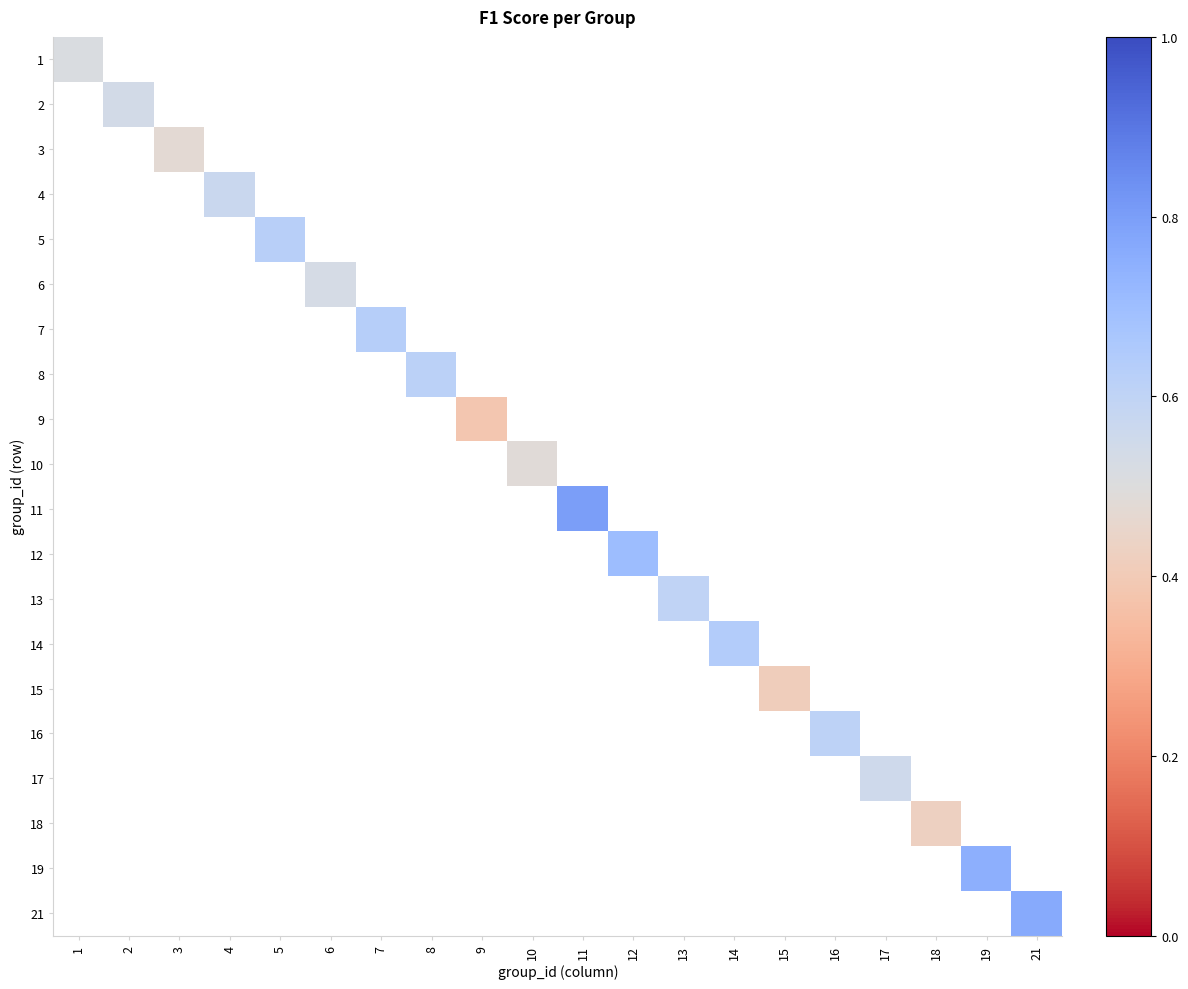

List the series in order of their peak value, highest first.

11, 21, 19, 12, 14, 7, 5, 8, 16, 13, 4, 17, 2, 6, 1, 10, 3, 18, 15, 9